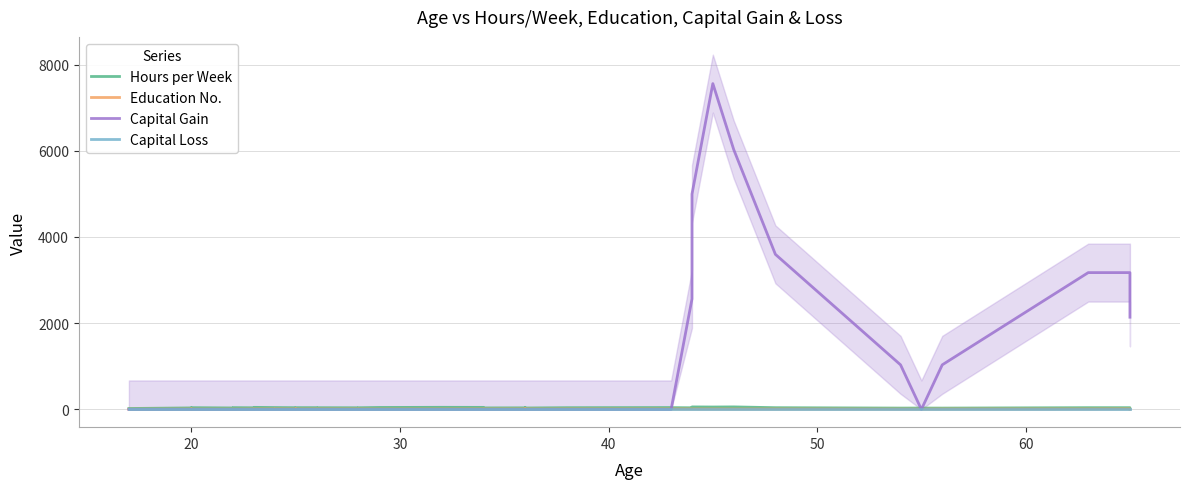

Is the value of Capital Loss at 14 greater than the value of Hours per Week at 30?

No